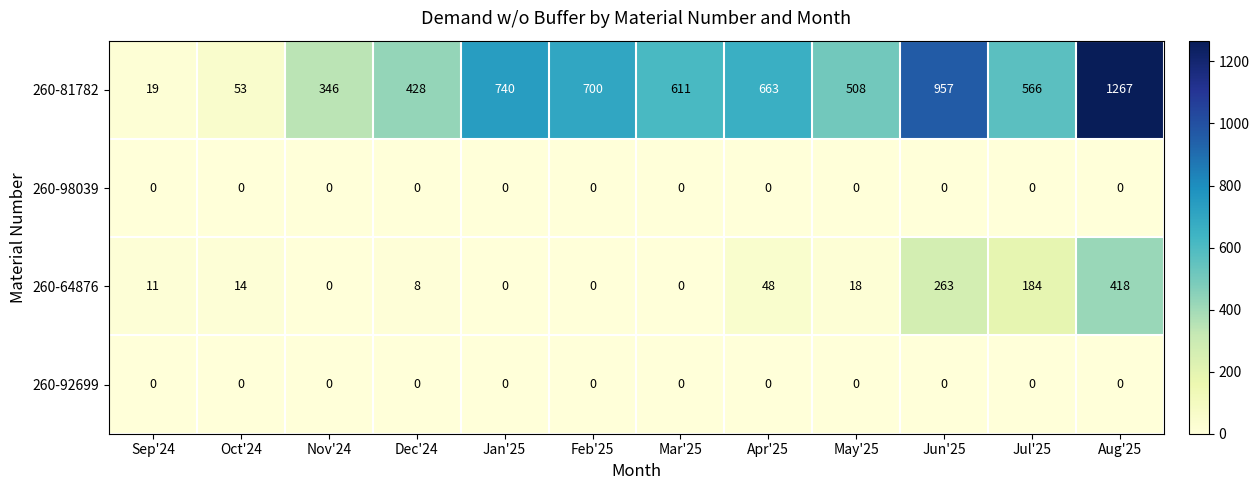

Where is 260-81782 nearest to the value 643?

Apr'25